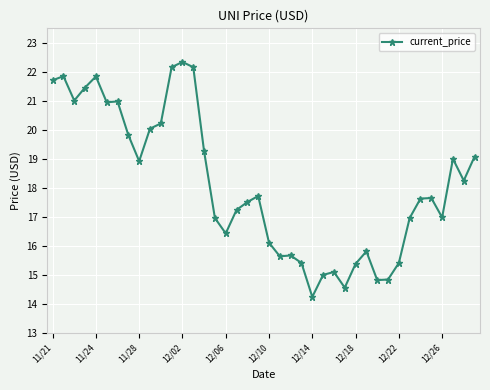

What is the sum of all values?

724.1